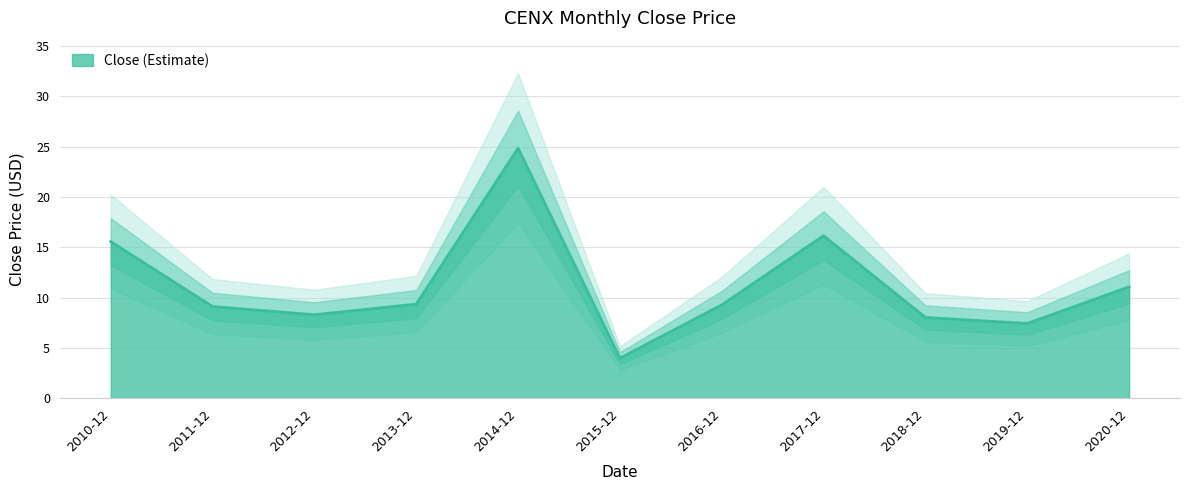

What is the smallest value displayed?

4.0